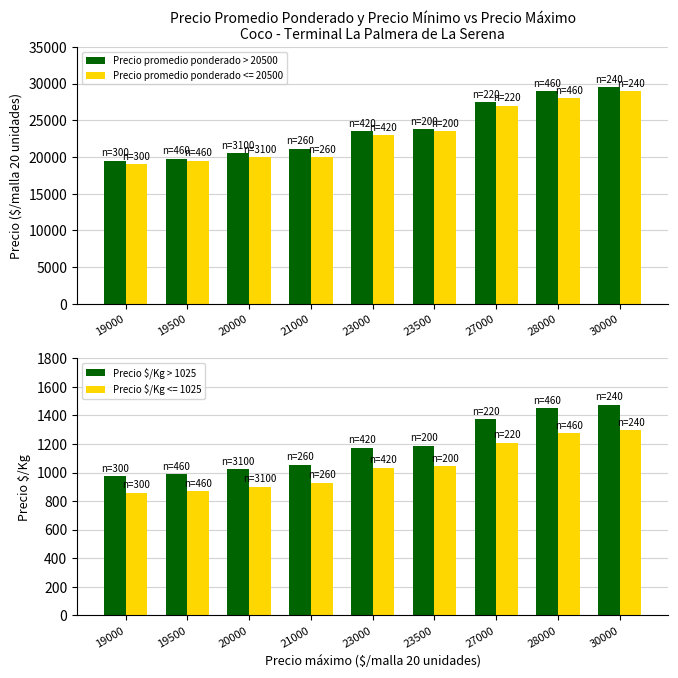

Does the chart contain stacked bars?

No